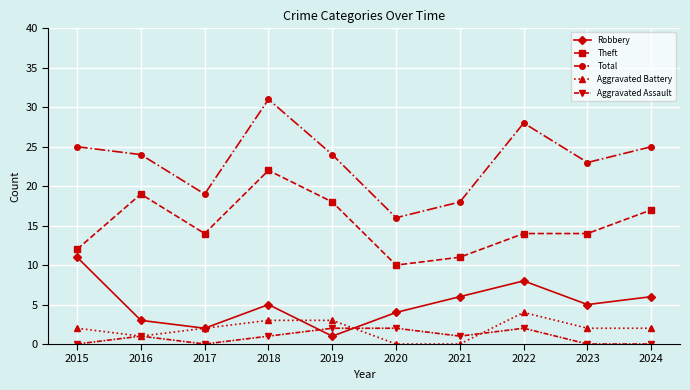

The Total series shows 44 at 2015. True or false?

False